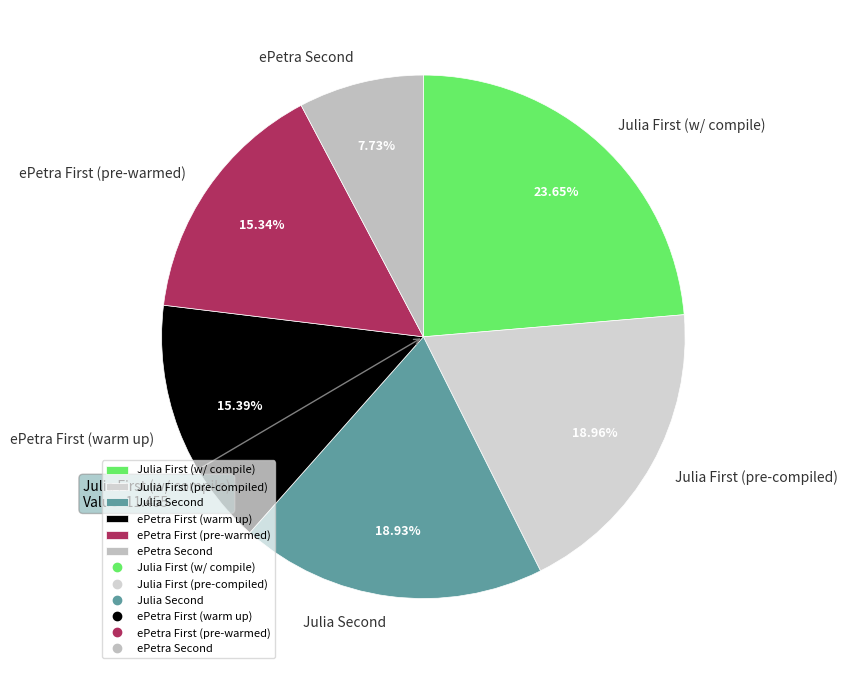

Which category has the biggest portion of the pie?

Julia First (w/ compile)